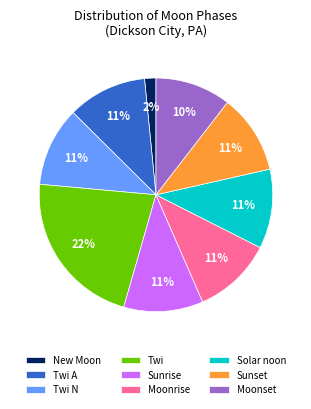

How many segments does this pie chart have?

9